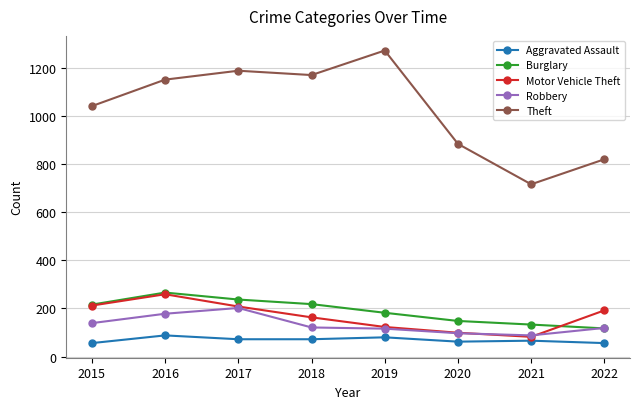

How many series are shown in this chart?

5